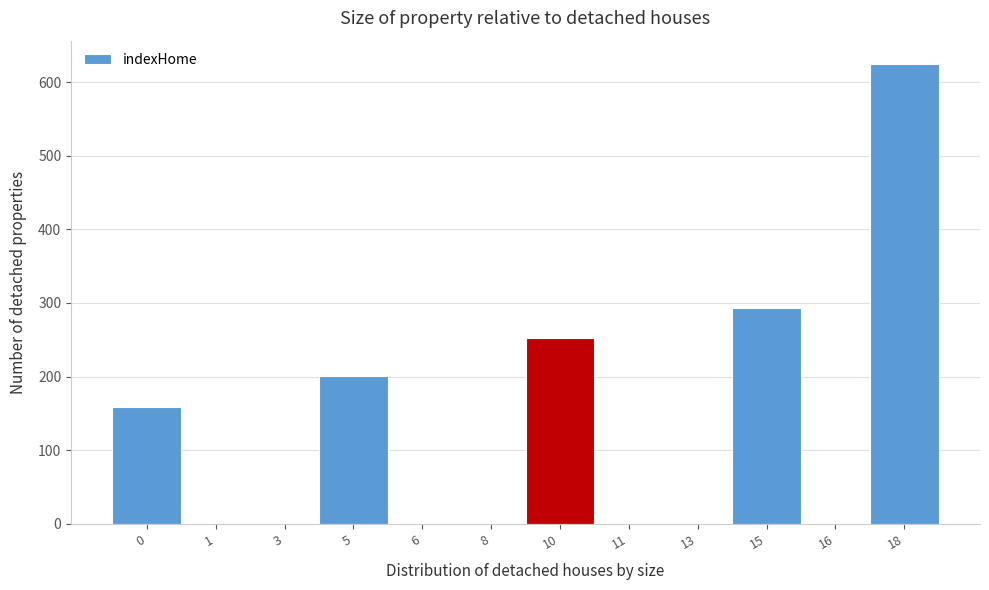

Reading left to right, extract all data points from this chart.

0=159	1=0	3=0	5=201	6=0	8=0	10=252	11=0	13=0	15=293	16=0	18=625